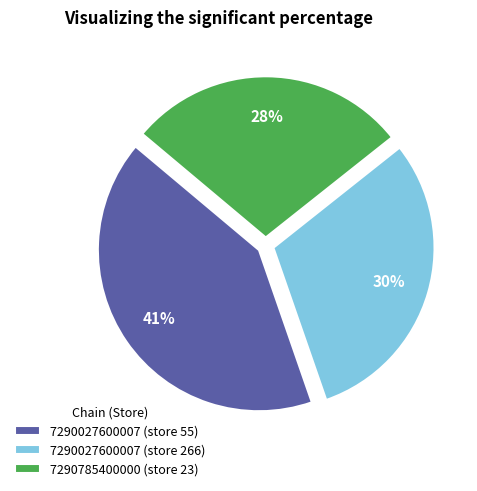

The 7290027600007 (store 55) slice represents 41% of the pie. True or false?

True